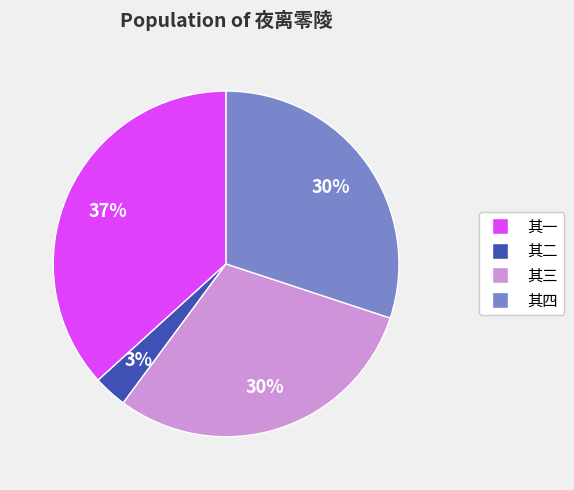

To the nearest percent, what is the average slice percentage?

25%